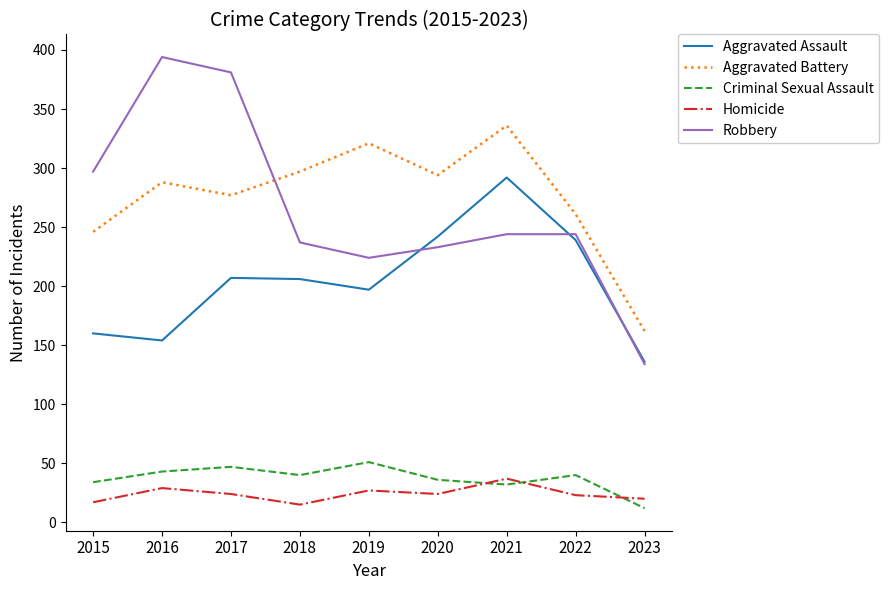

At which label does Aggravated Assault reach its minimum?

2023